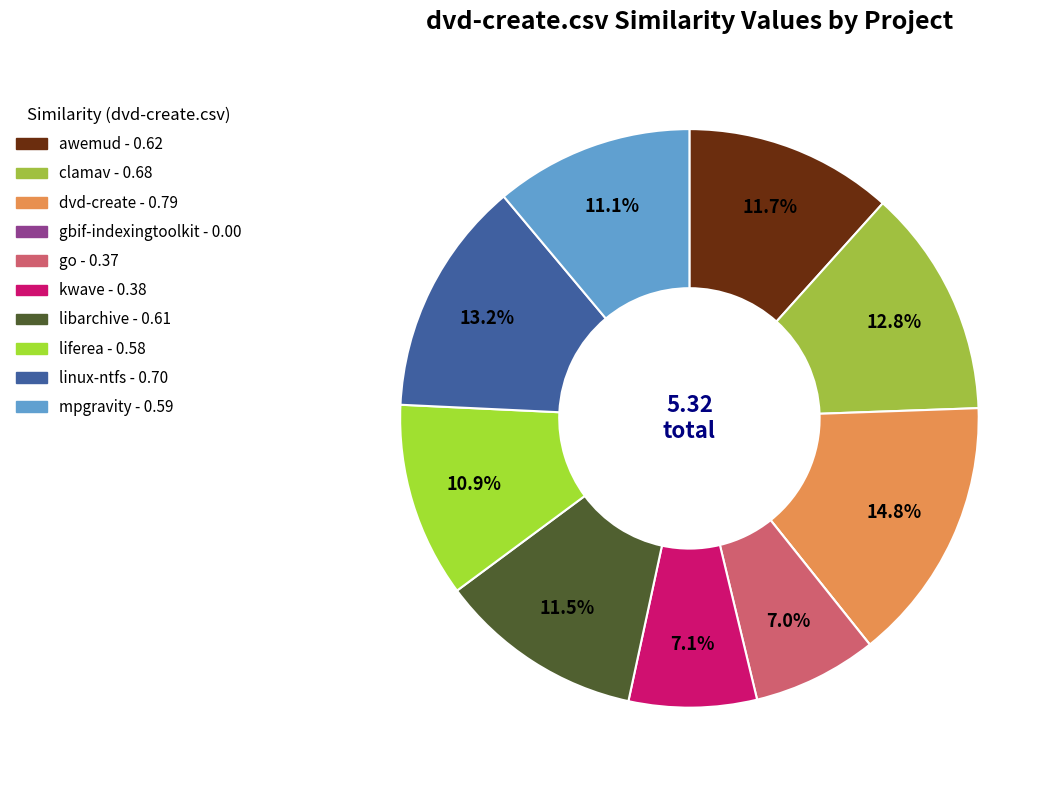

Which slice is the smallest?

gbif-indexingtoolkit.csv